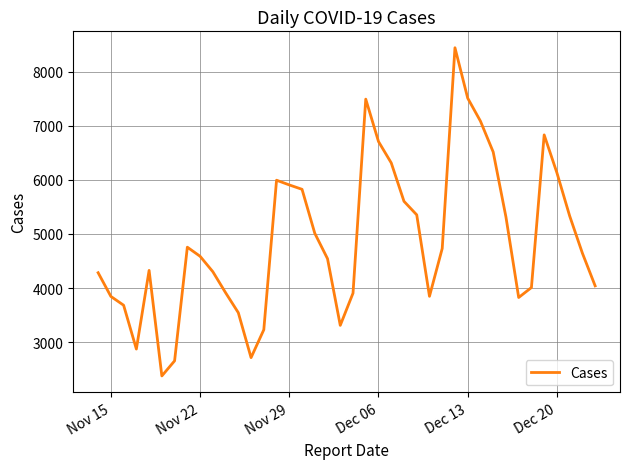

What is the maximum value shown in the chart?

8443